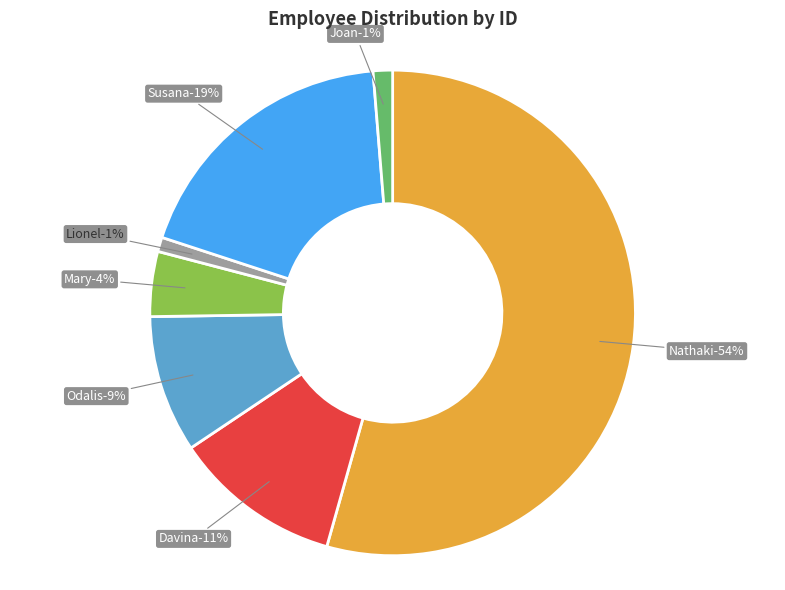

To the nearest percent, what is the difference between the largest and smallest slice percentages?

53%